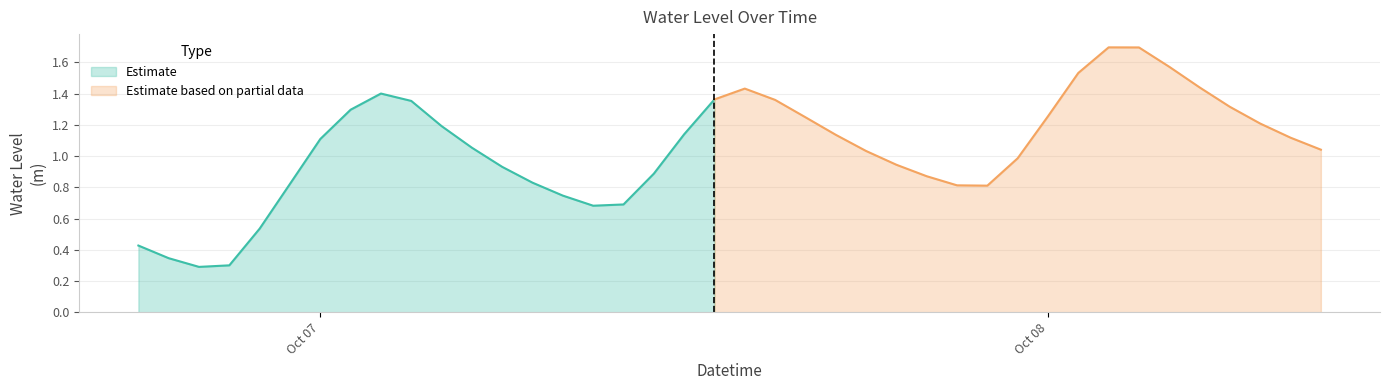

Where is the data nearest to the value 0?

2024-10-06 20:00:00